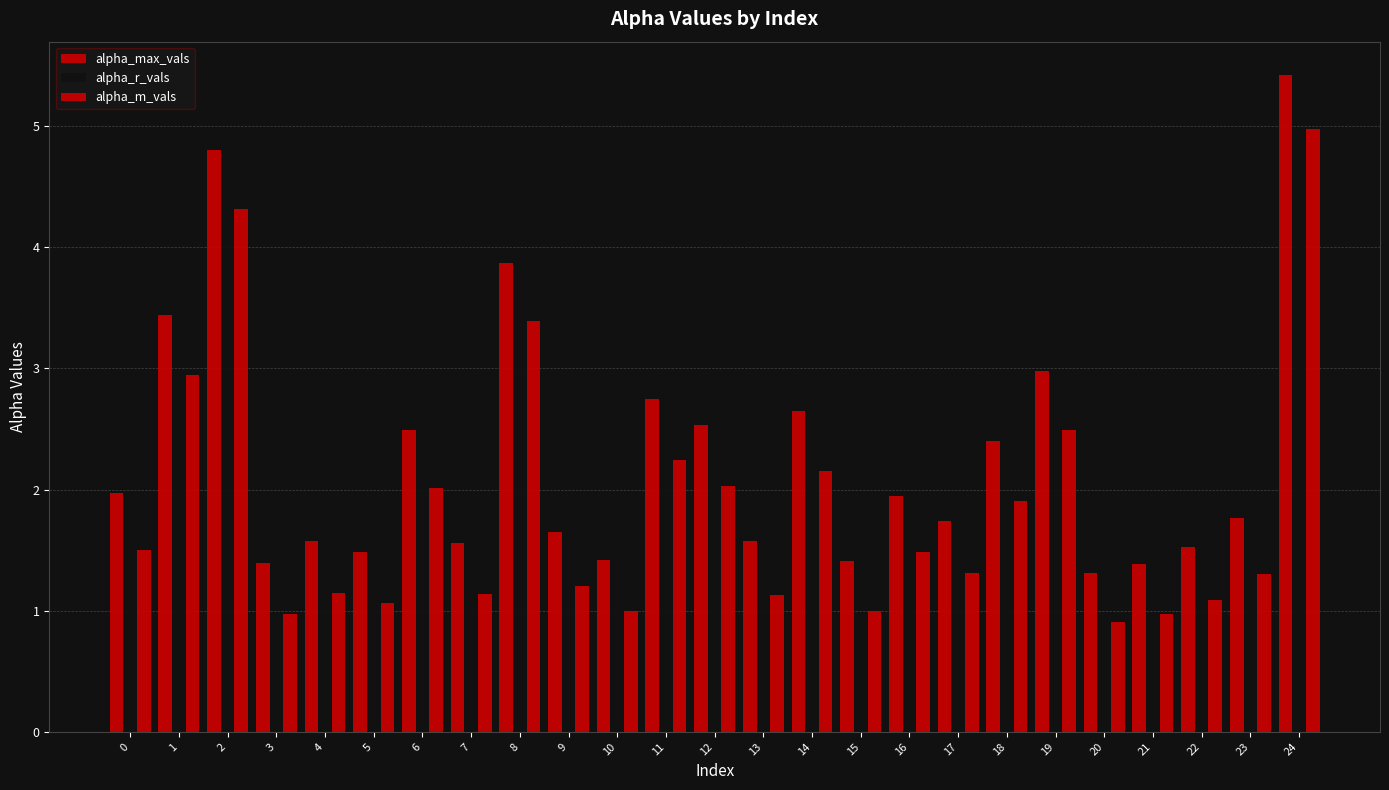

Are the bars grouped side by side (vs. stacked)?

Yes